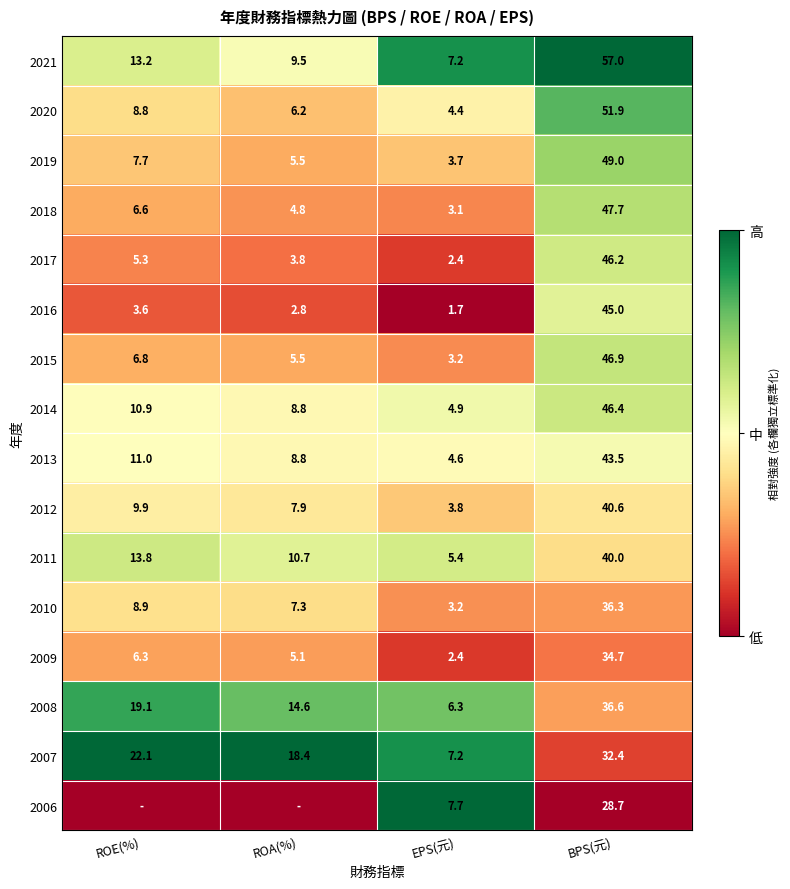

What is the difference between the maximum and minimum values in the 2019 series?

45.3